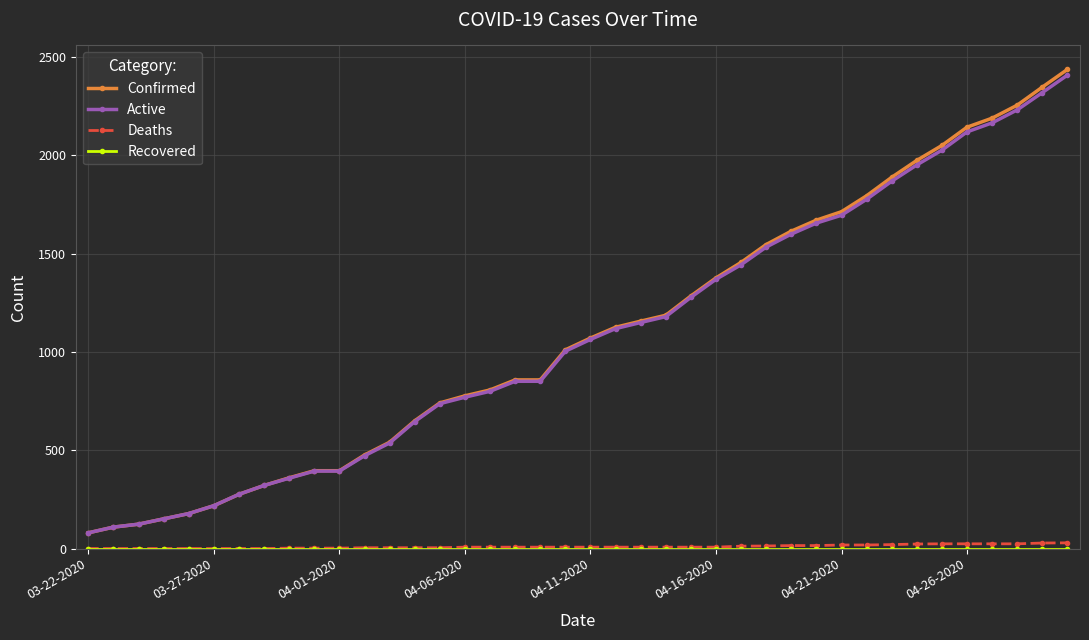

How many values in the Active series are below 1064?

20